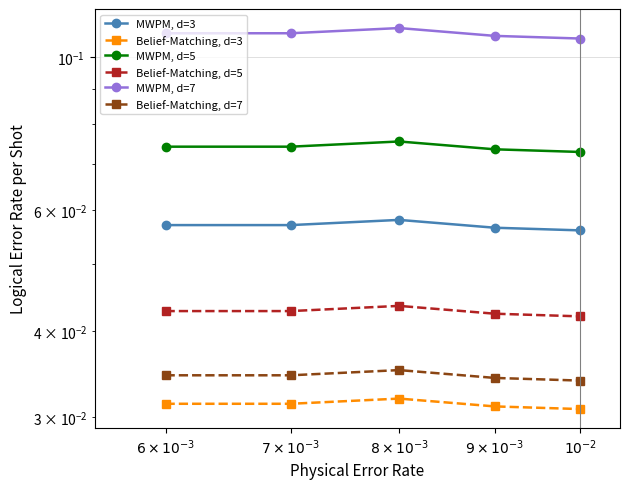

Is the value of Belief-Matching, d=3 at $10^{-2}$ greater than the value of Belief-Matching, d=7 at $6\times10^{-3}$?

No